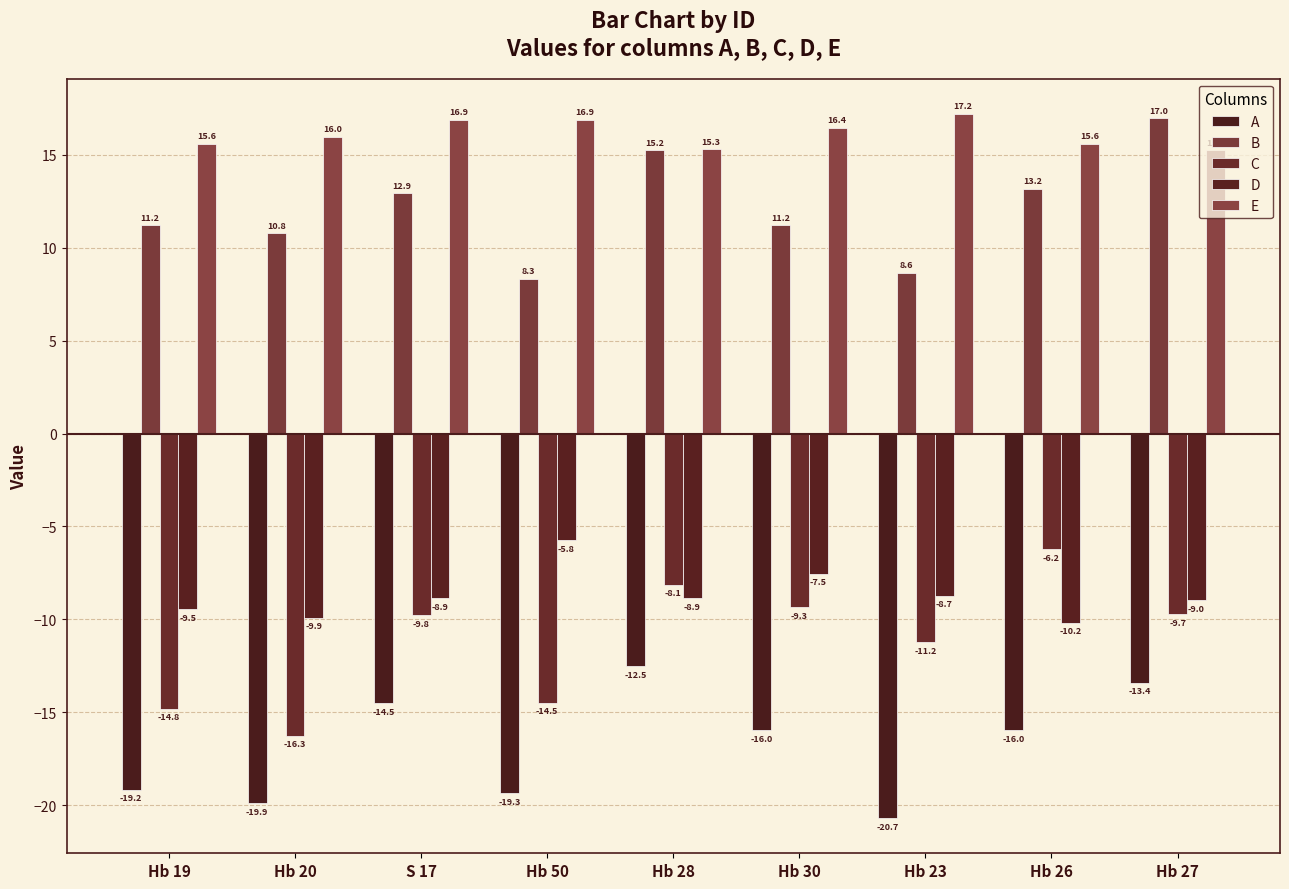

The value of D at S 17 is -13.5. True or false?

False